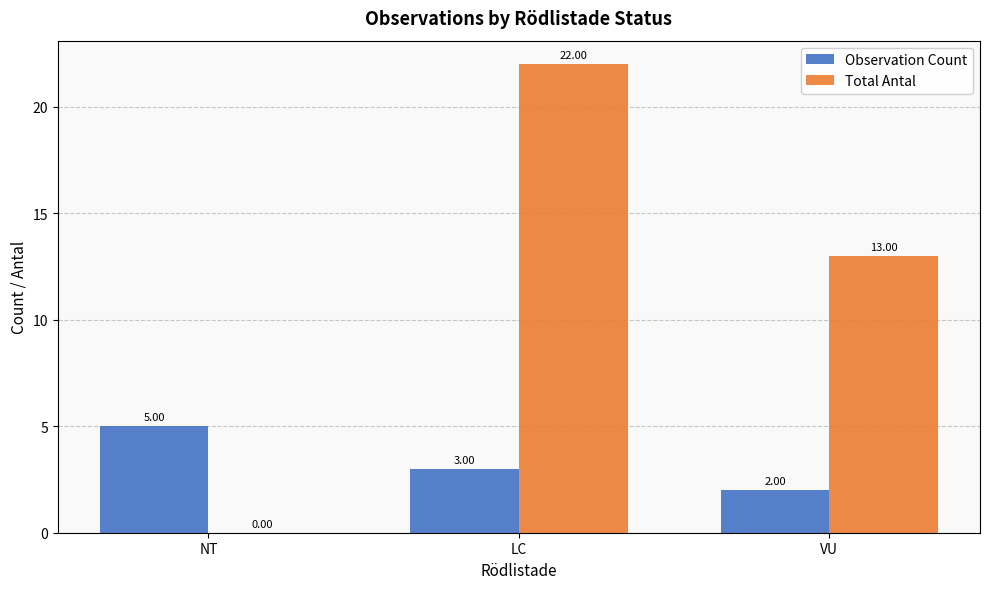

The Observation Count series shows 4 at LC. True or false?

False